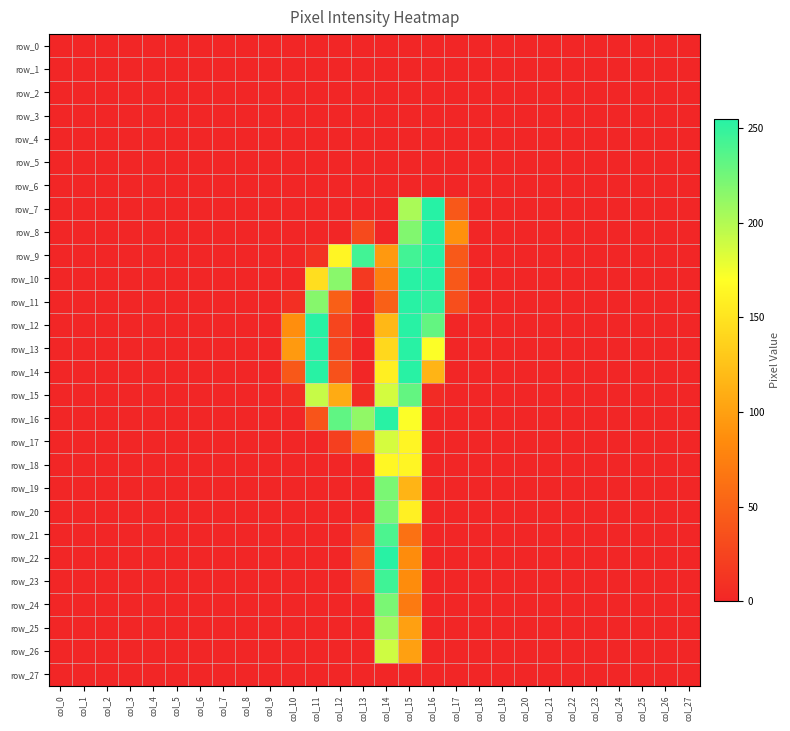

Which series changed the most between col_7 and col_16?

row_7